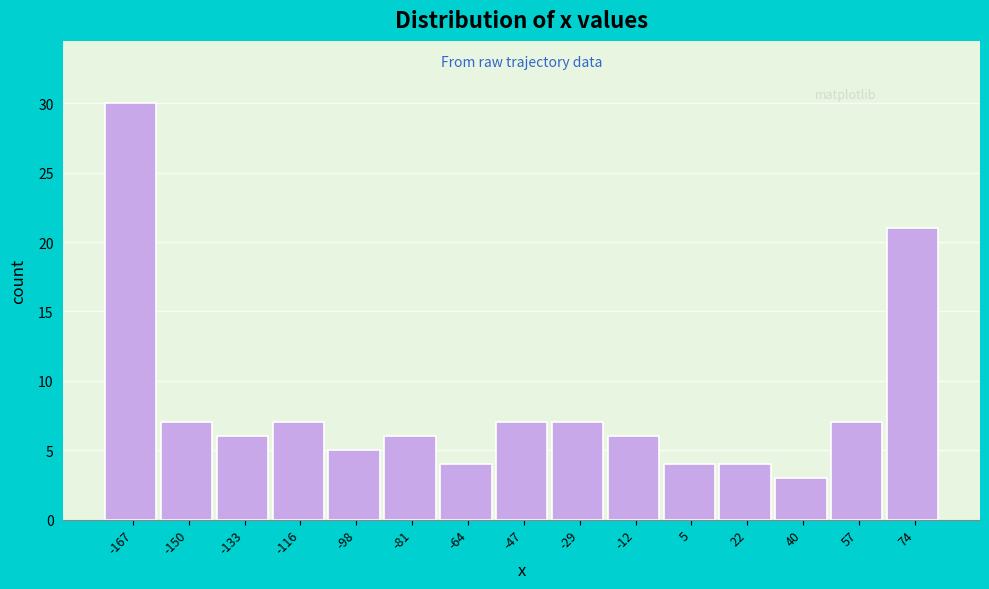

Reading left to right, list every bar in this chart as the range it spans on the x-axis followed by its height. Neither the bar edges nor the heights are printed on the chart, so give them approximately, as read against the axes.

-176 to -158: 30
-158 to -142: 7
-142 to -124: 6
-124 to -108: 7
-108 to -90: 5
-90 to -72: 6
-72 to -56: 4
-56 to -38: 7
-38 to -20: 7
-20 to -4: 6
-4 to 14: 4
14 to 30: 4
30 to 48: 3
48 to 66: 7
66 to 82: 21